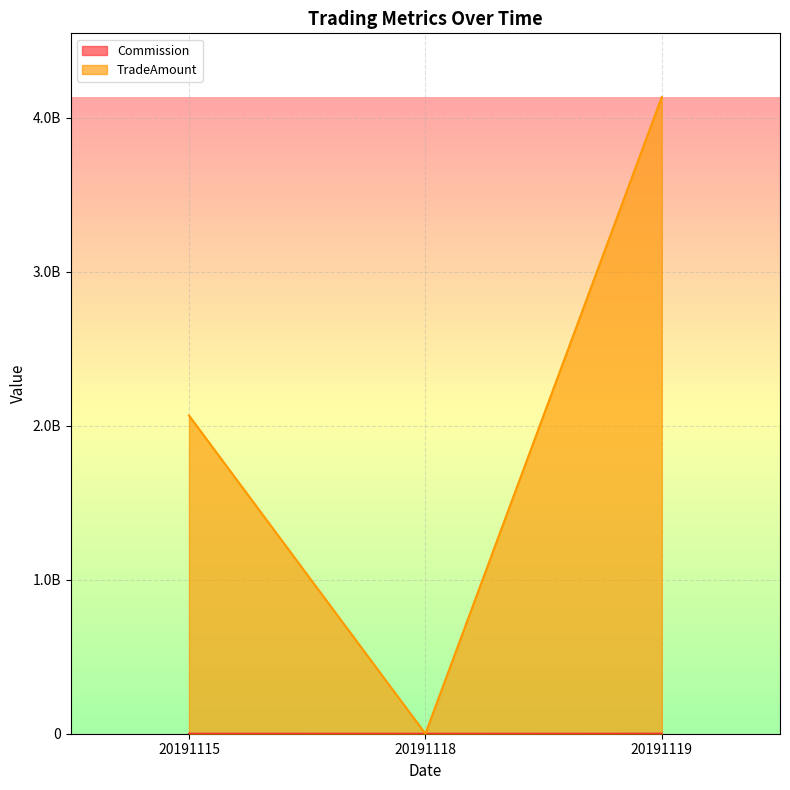

How many data points does each series have?

3